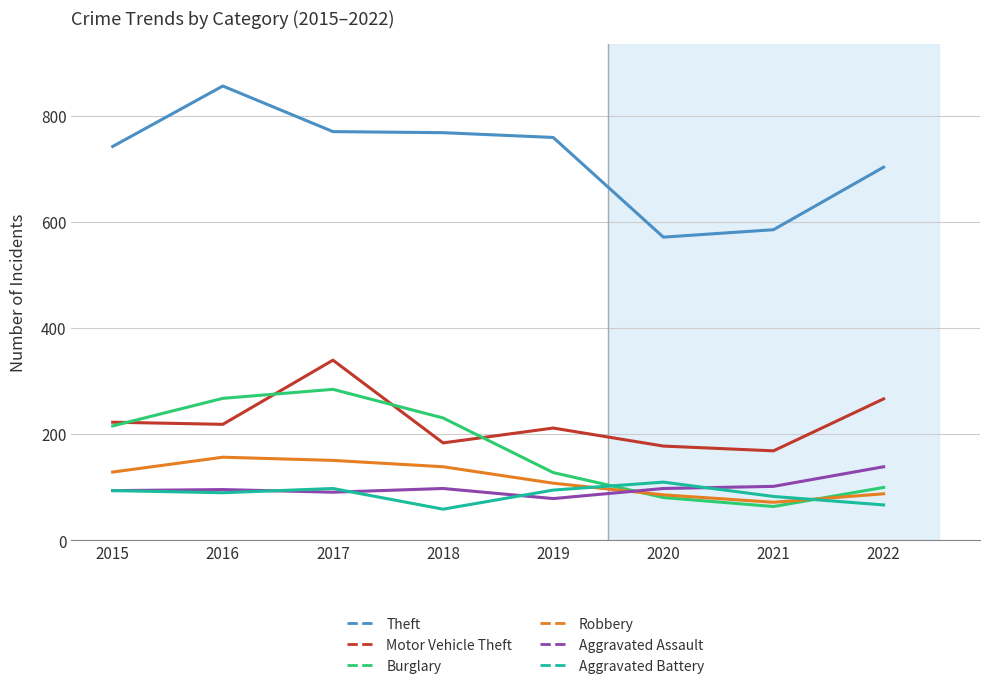

What are all the series names shown in the legend?

Theft, Motor Vehicle Theft, Burglary, Robbery, Aggravated Assault, Aggravated Battery